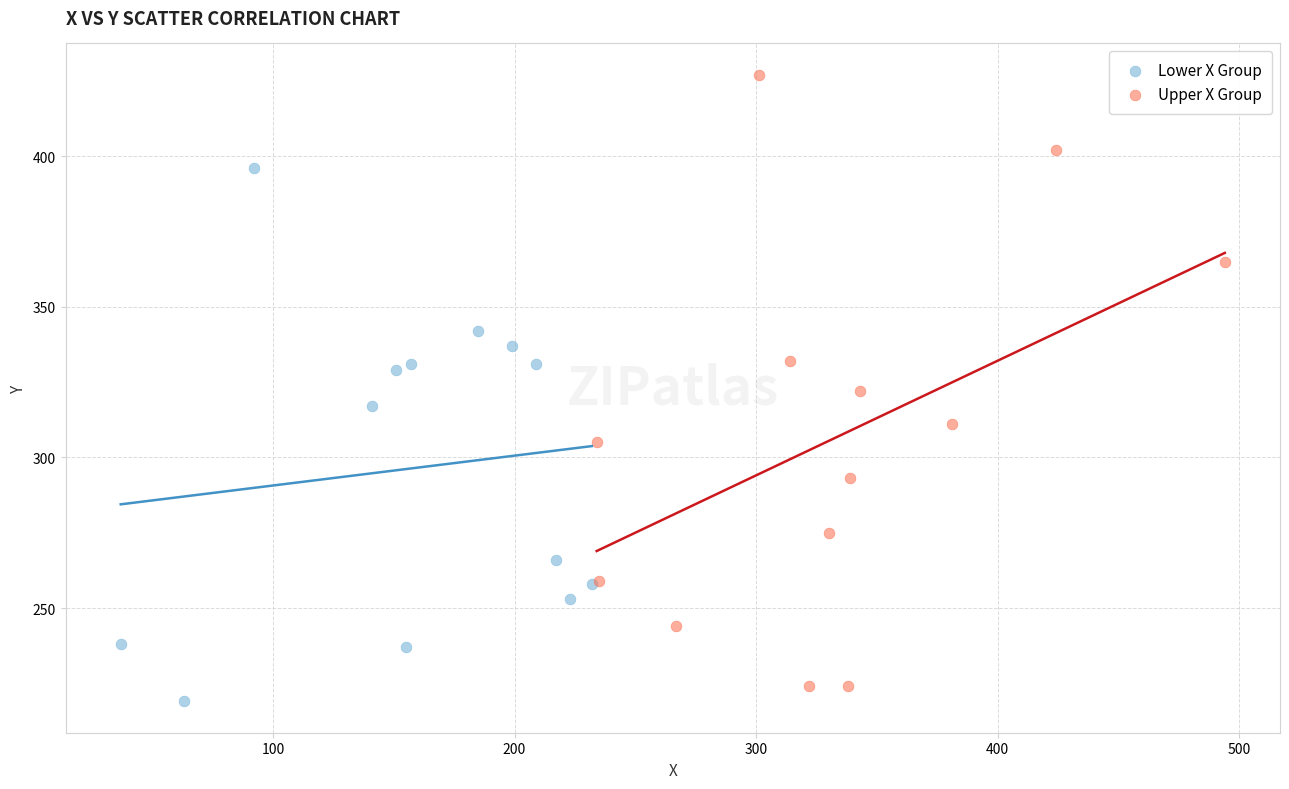

Which series has the widest spread of Y values?

Upper X Group